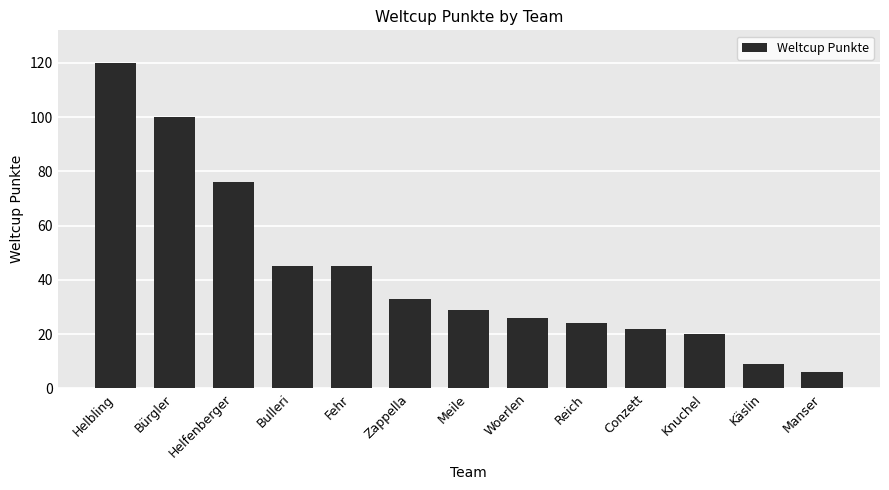

What is the difference between the values at Helfenberger and Helbling?

44